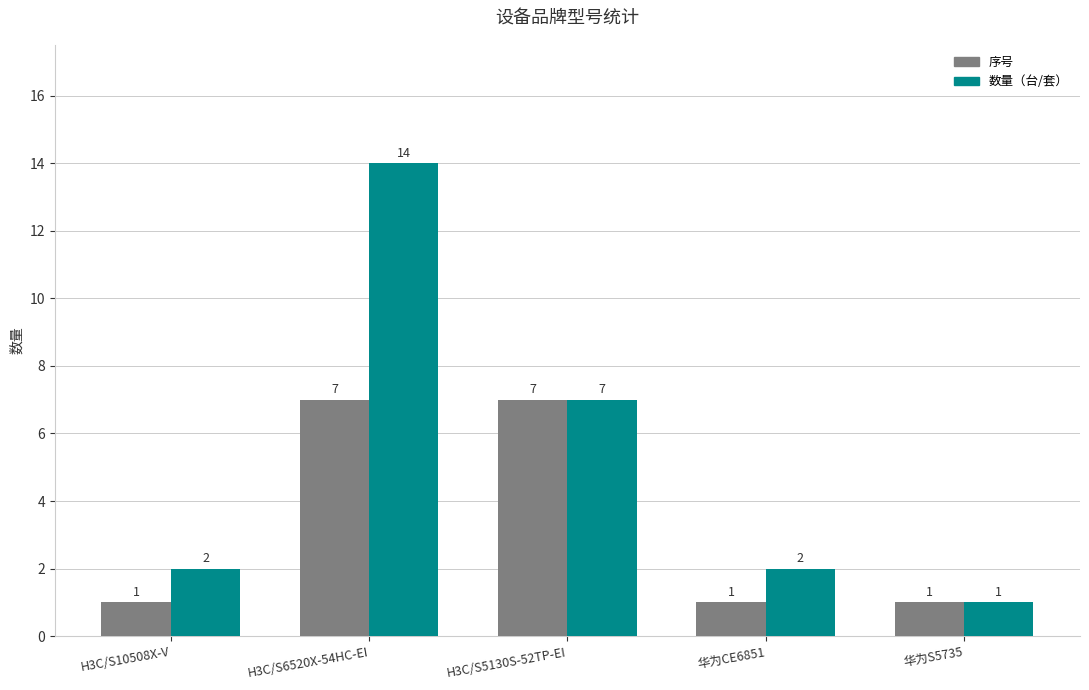

The value of 序号 at H3C/S6520X-54HC-EI is 5. True or false?

False